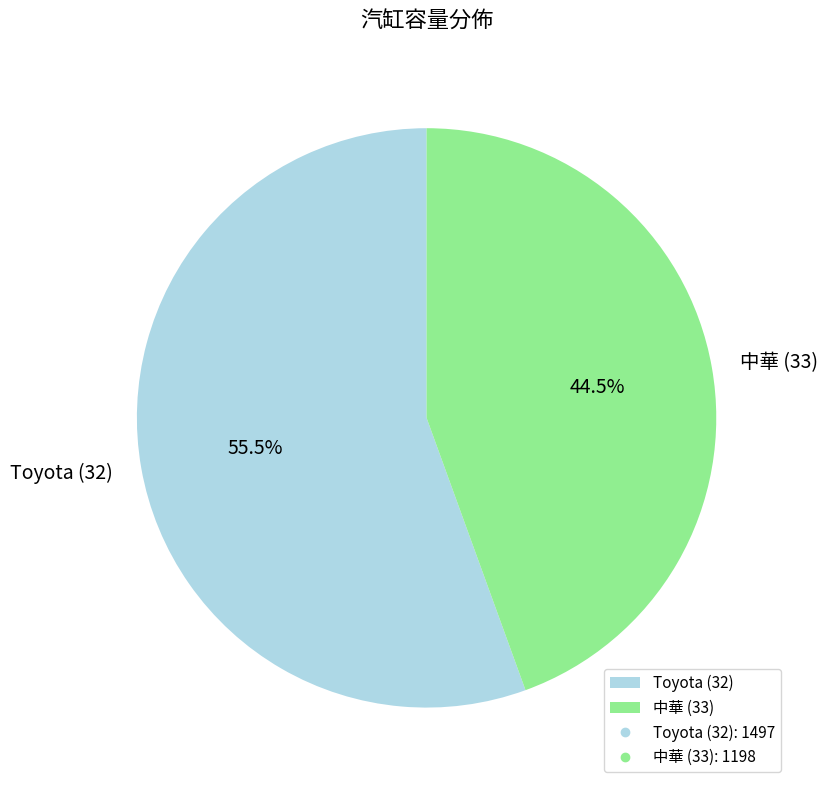

Rank the categories by value from lowest to highest.

中華 (33), Toyota (32)